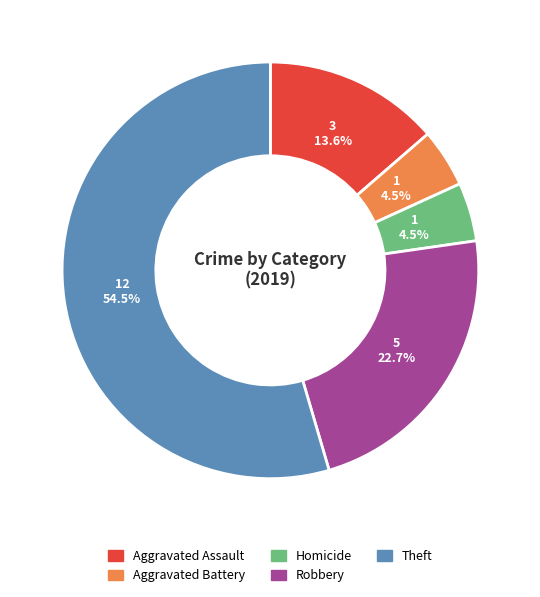

Is there a majority slice in this chart?

Yes